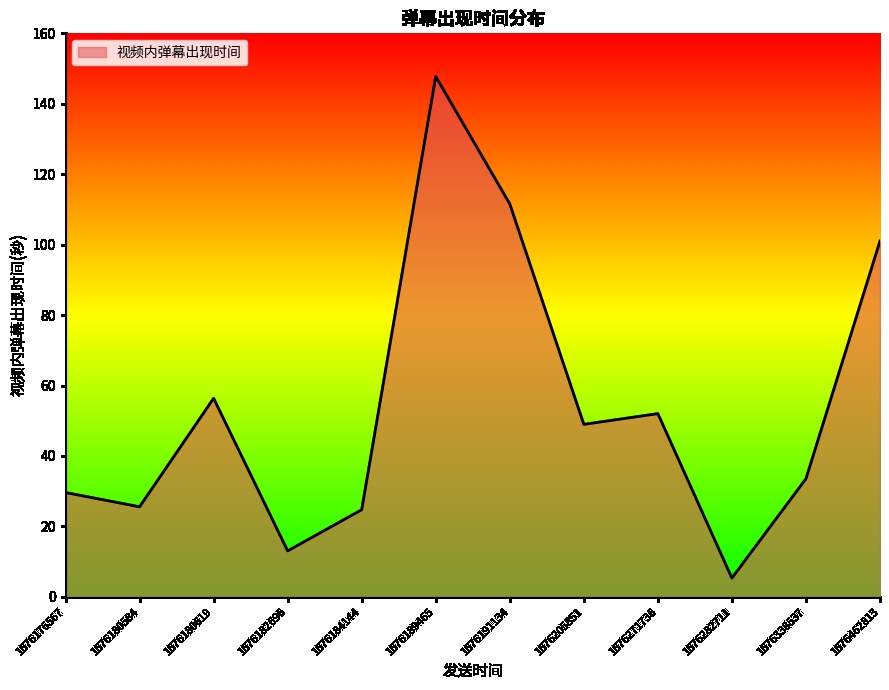

Where is the data nearest to the value 76?

1676180619